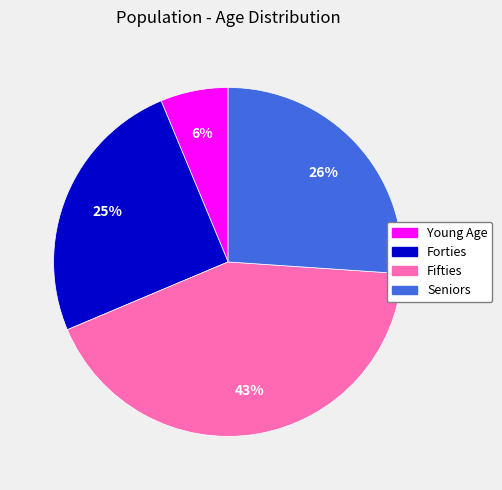

Is Seniors the majority of the pie?

No